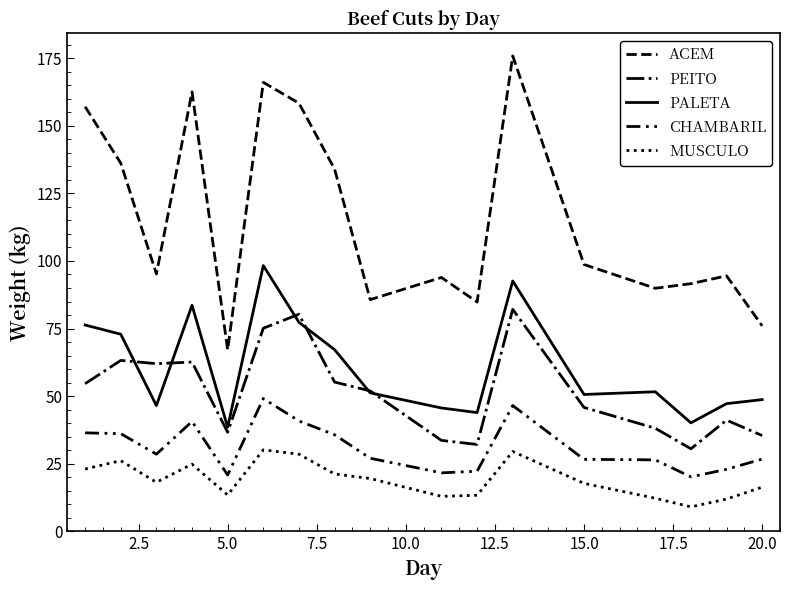

Does the chart have visible grid lines?

No